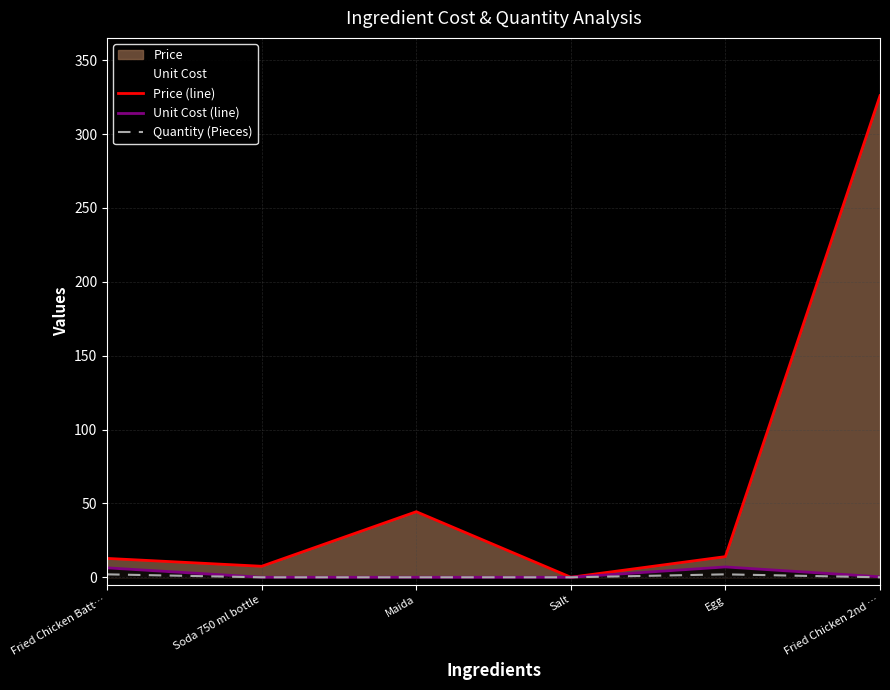

At how many categories does at least one series exceed 225?

1